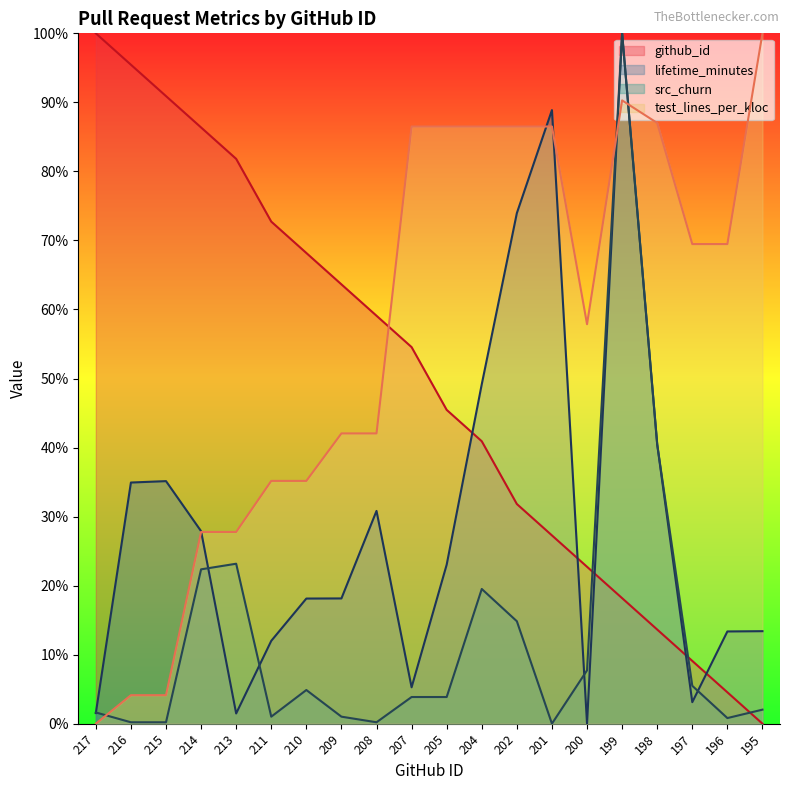

What is the difference between the src_churn values at 202 and 210?

10.0